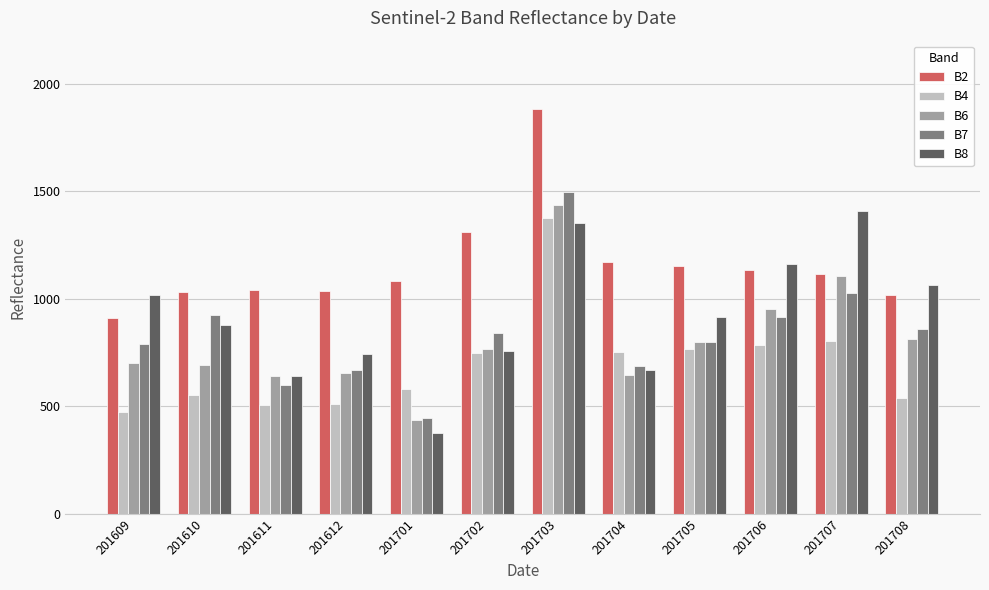

Which series changed the most between 201611 and 201704?

B4